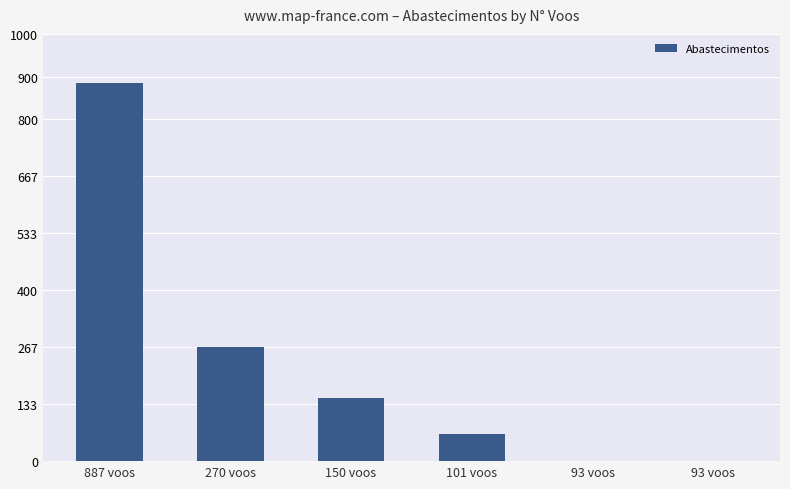

How many distinct data groups are displayed?

1